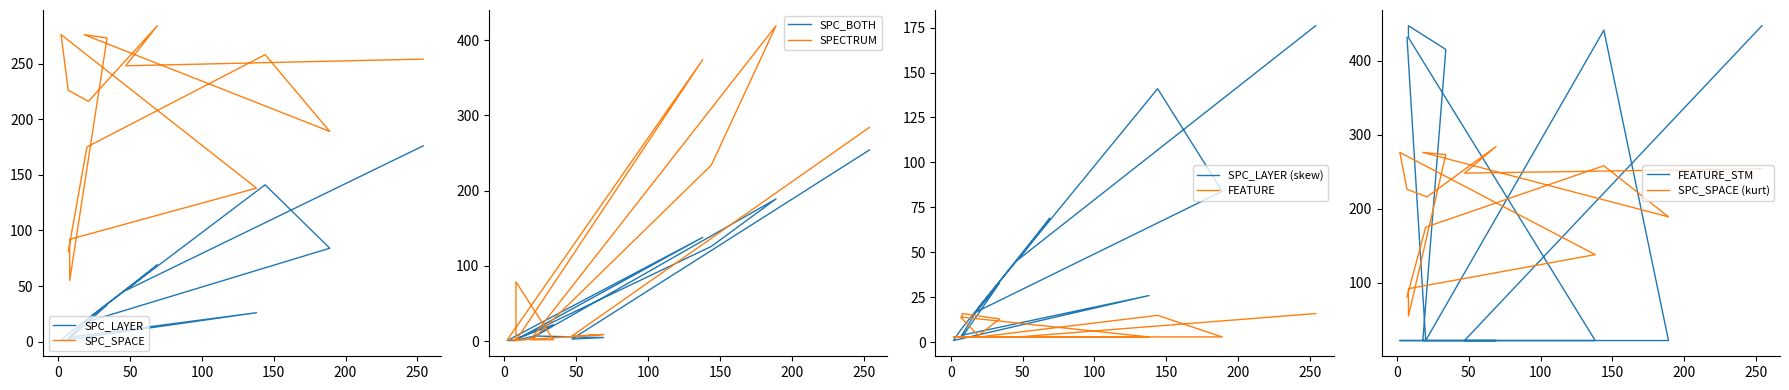

What is the average value of the SPC_BOTH series?

51